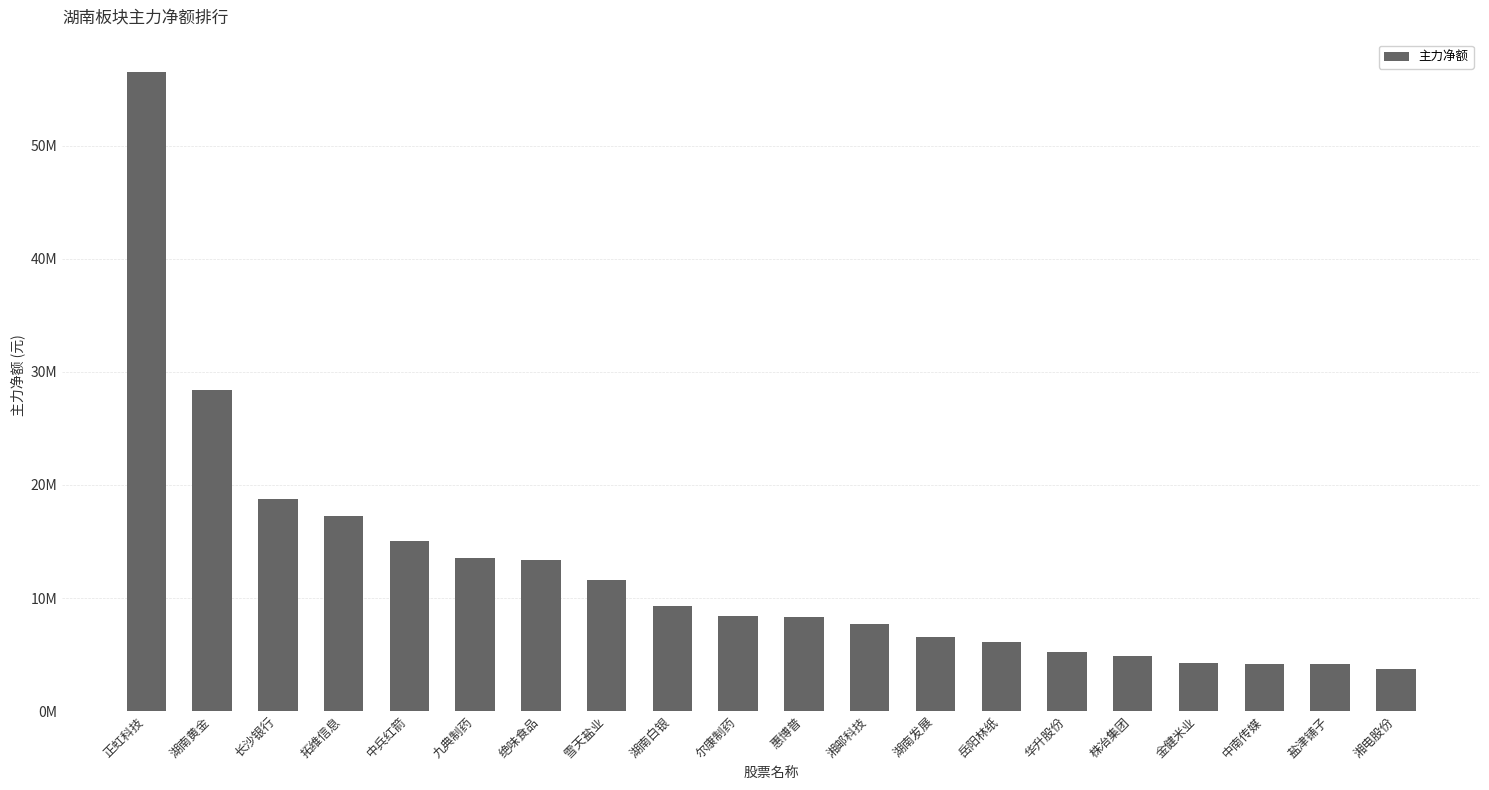

Is it true that the value at 湖南黄金 is 16743013?

False